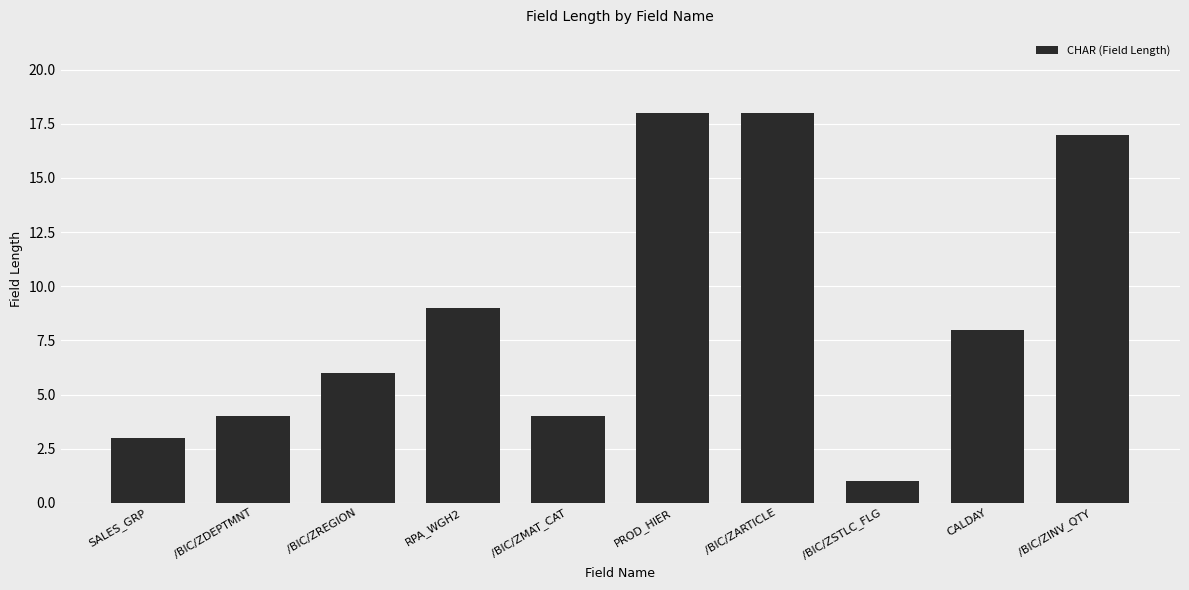

What position from the right is /BIC/ZMAT_CAT?

6